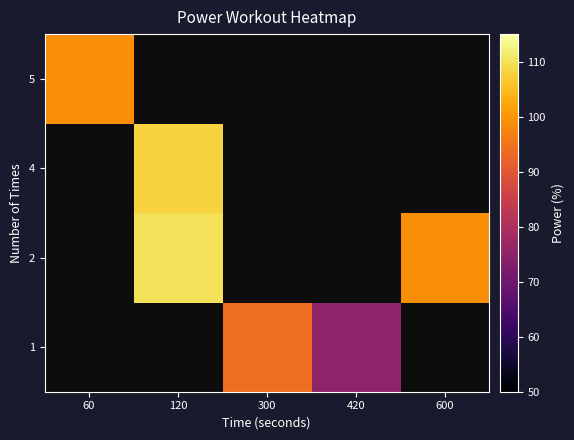

How many data points does each series have?

5